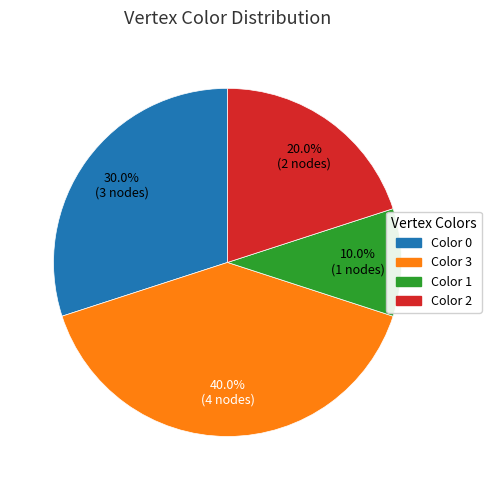

Rank the categories by value from highest to lowest.

Color 3, Color 0, Color 2, Color 1